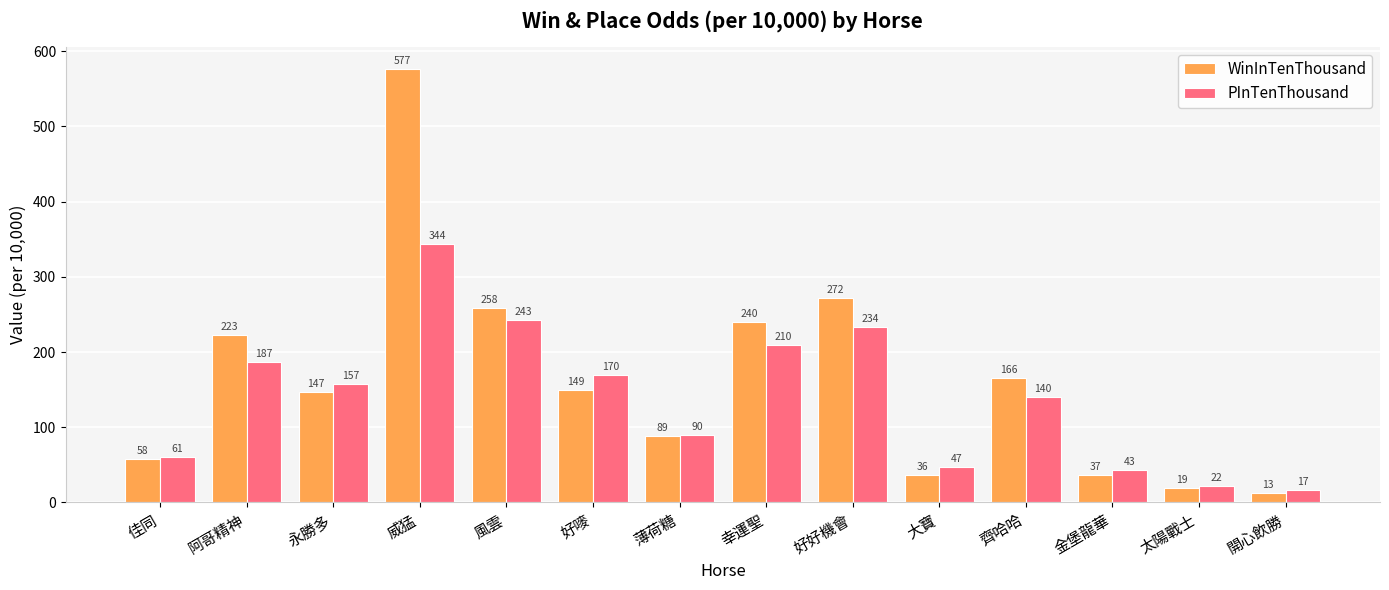

Which category has the highest value across all series?

威猛